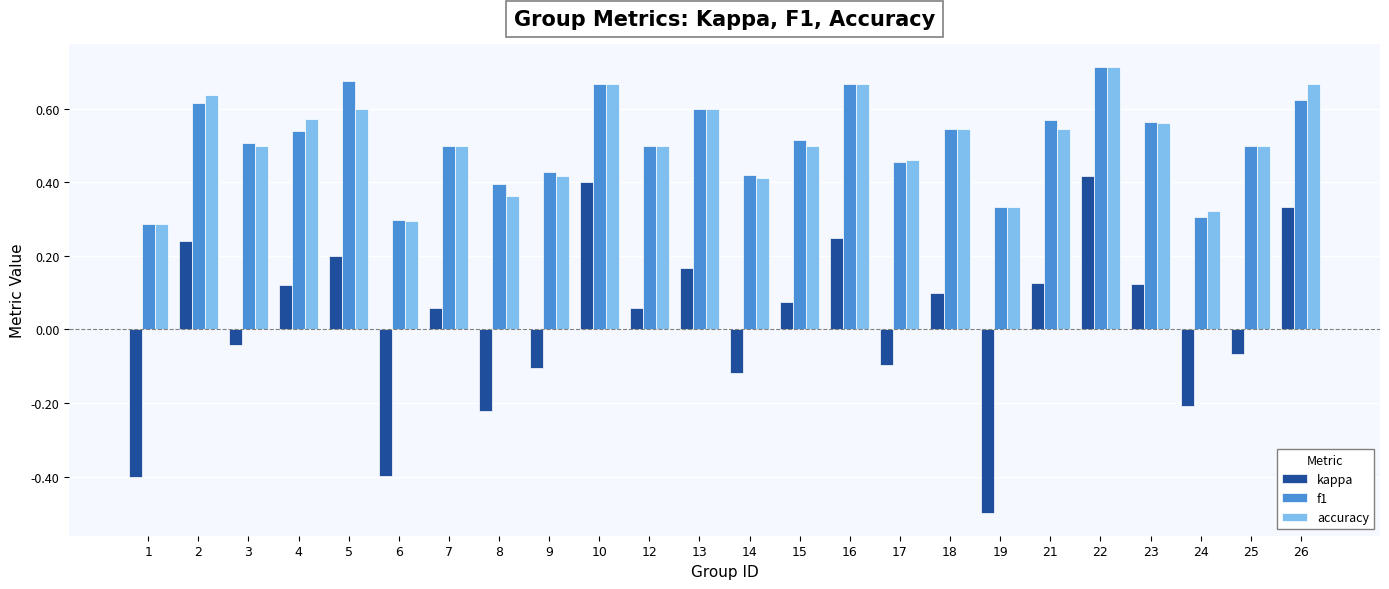

Is the value of kappa at 4 greater than the value of accuracy at 10?

No